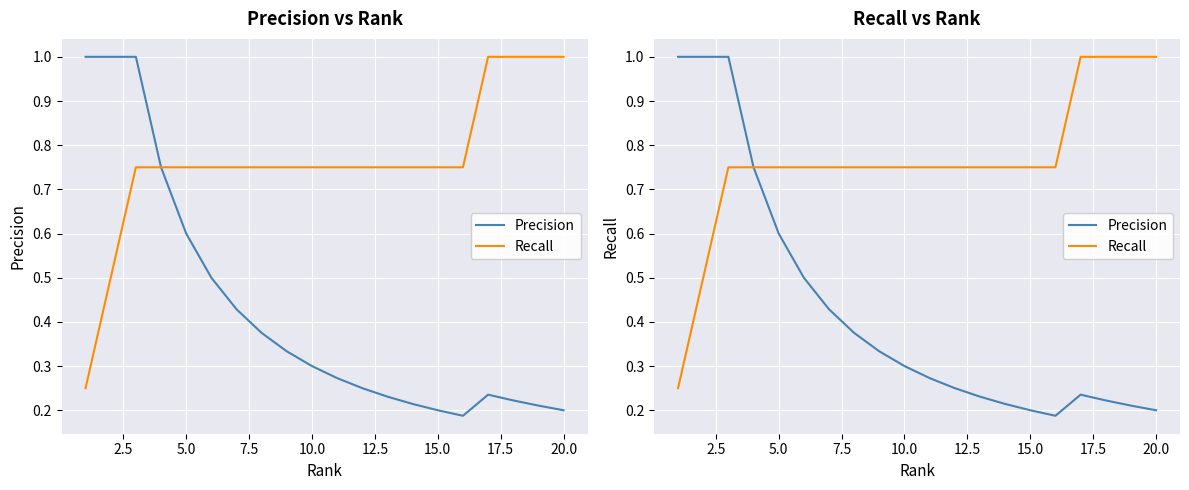

True or false: Precision has more than 1 interior local peaks.

False